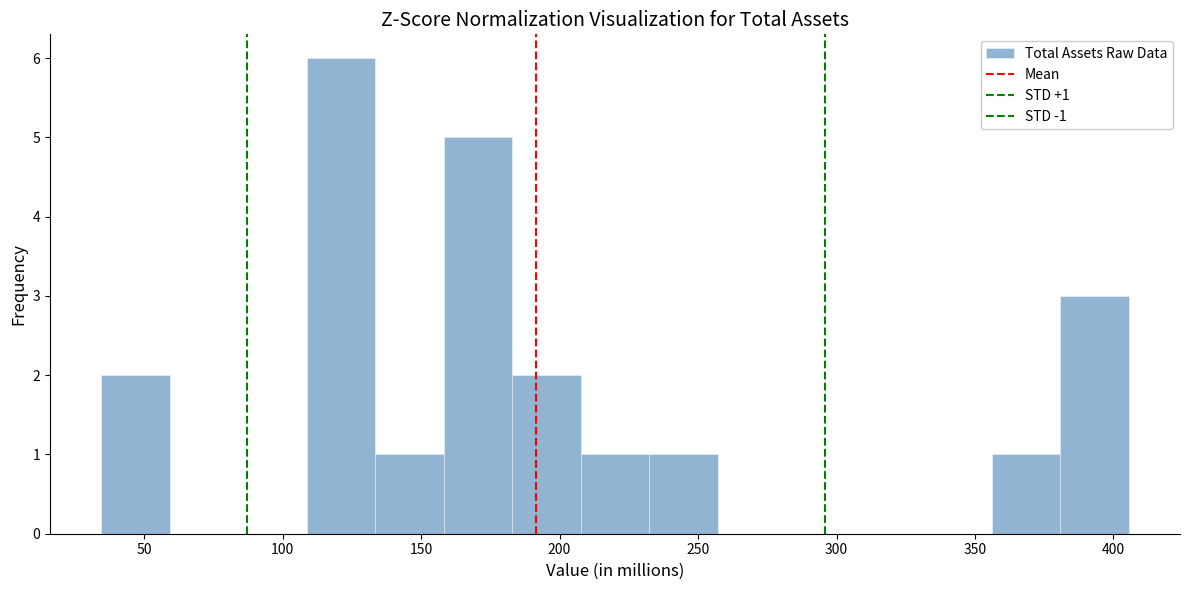

Over which range of the x-axis is the bar tallest?

110 to 135